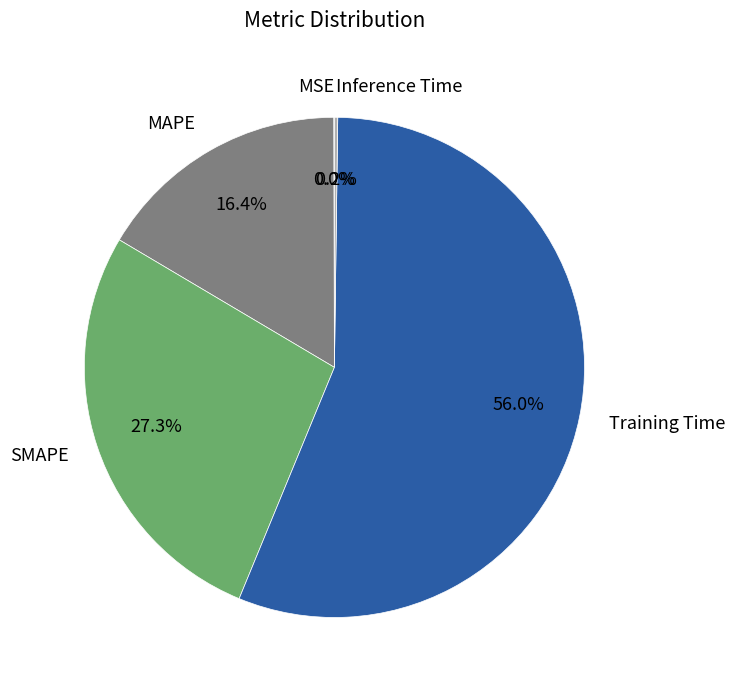

What percentage is NOT represented by MAPE?

83.6%